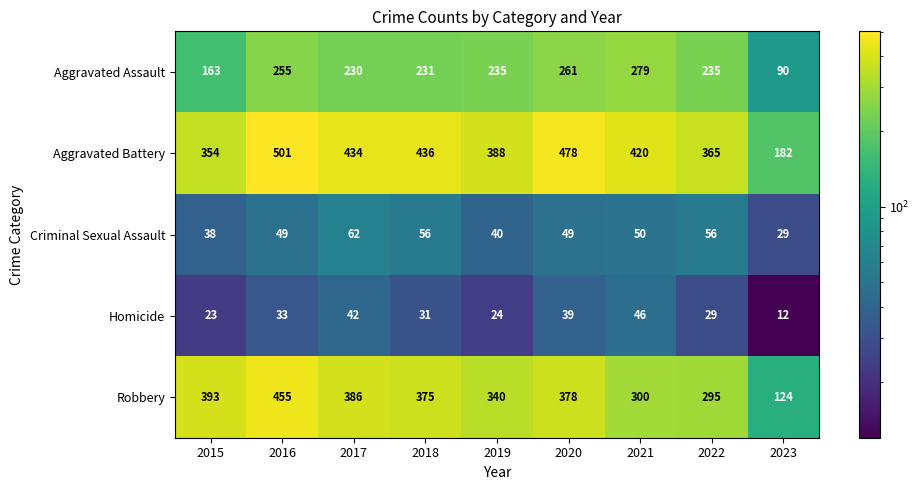

At which label does Homicide first exceed 31?

2016